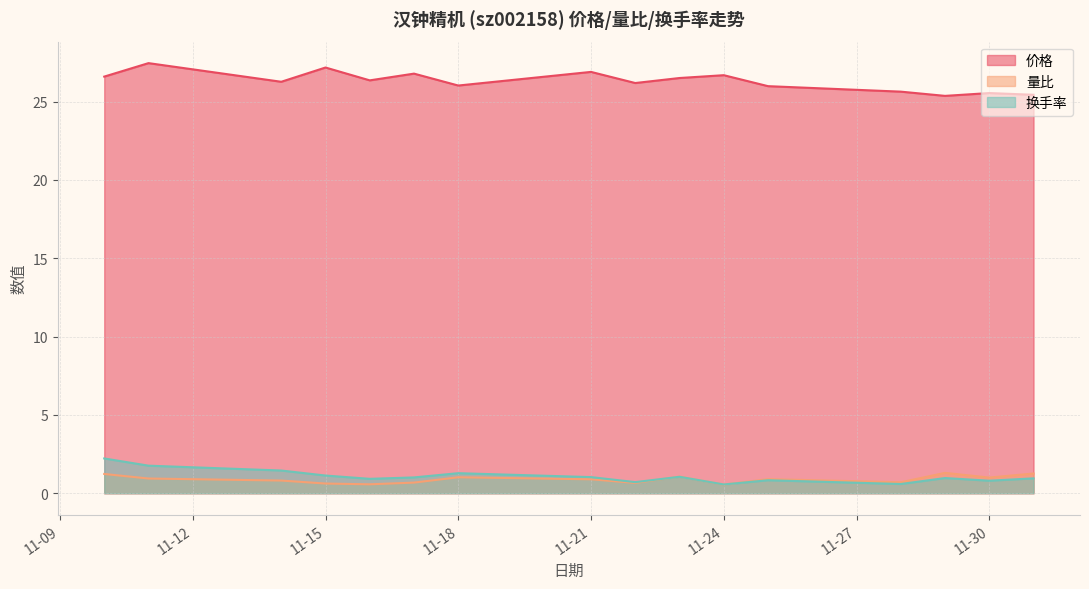

In 量比, how many points are lower than both neighbors (excluding endpoints)?

5